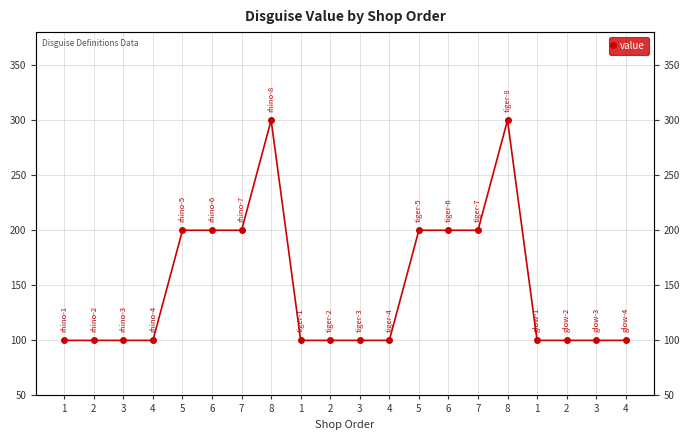

The chart shows a value of 148 at 2. True or false?

False